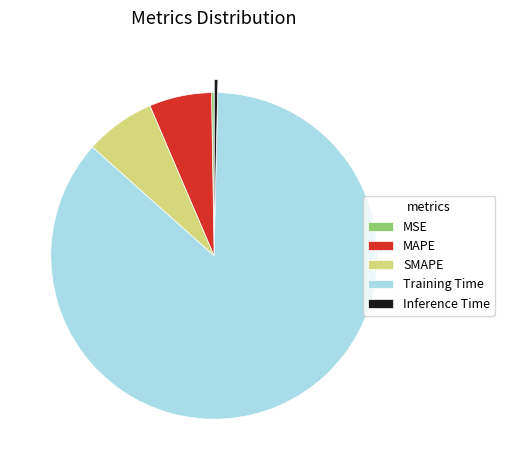

Is there any slice that represents more than half of the pie?

Yes